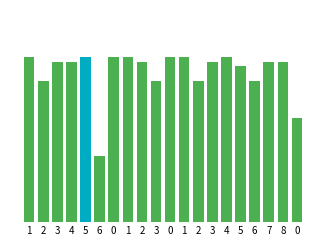

Are the bars horizontal?

No